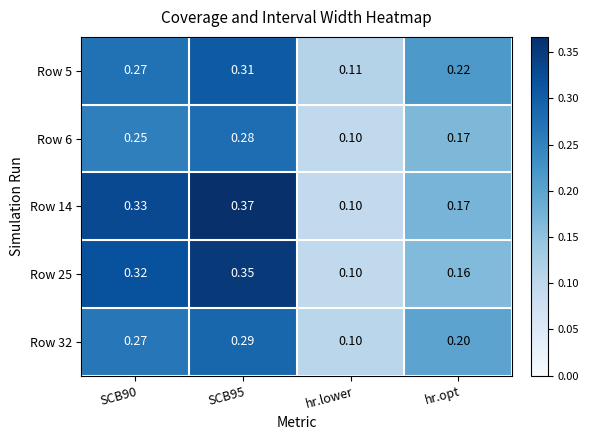

Where is Row 5 nearest to the value 0?

hr.lower